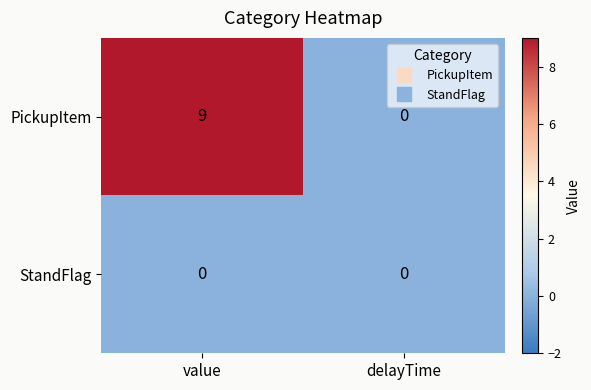

At how many categories does at least one series exceed 2?

1